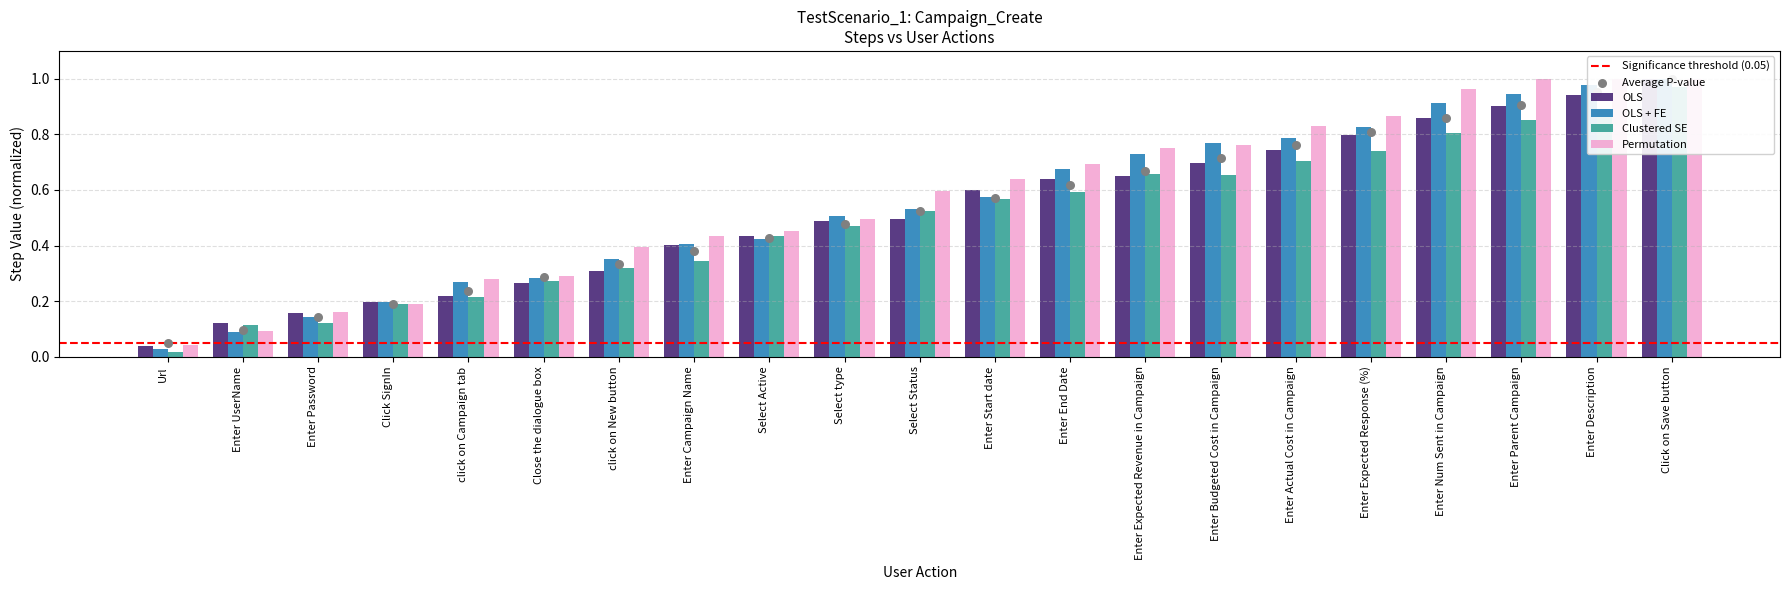

What are all the series names shown in the legend?

OLS, OLS + FE, Clustered SE, Permutation